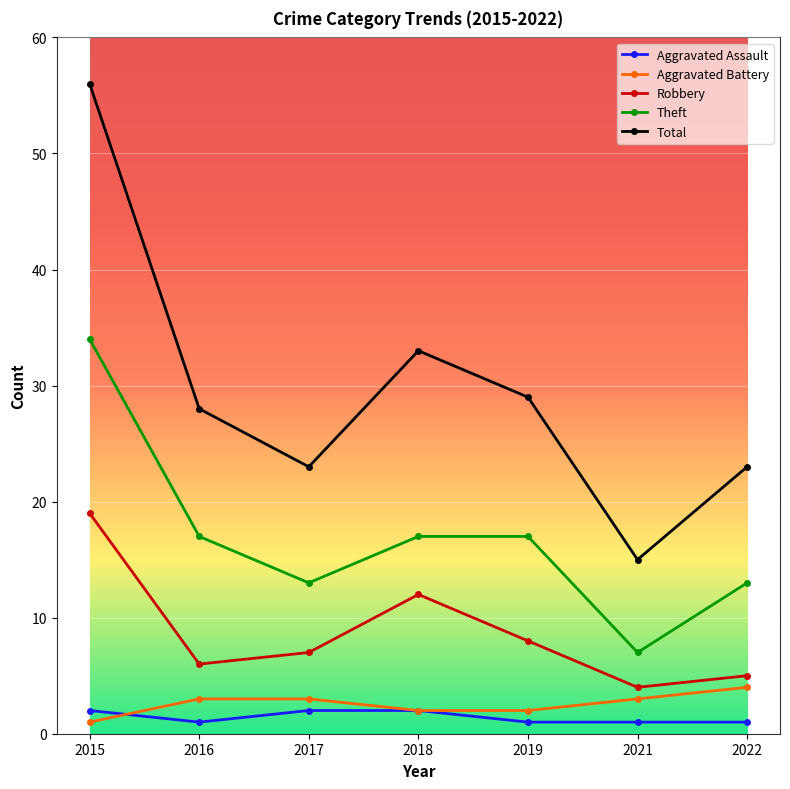

True or false: Theft and Aggravated Assault cross at least once.

False